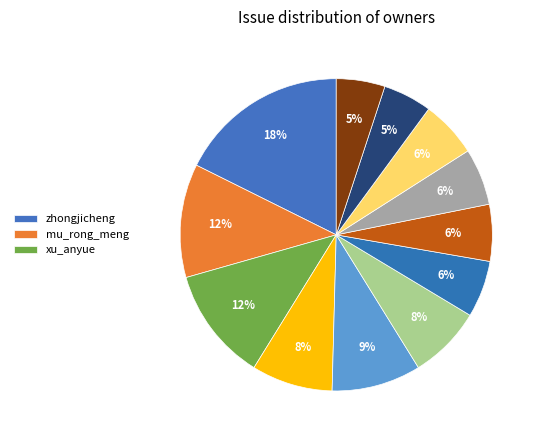

How many slices are in this pie chart?

12